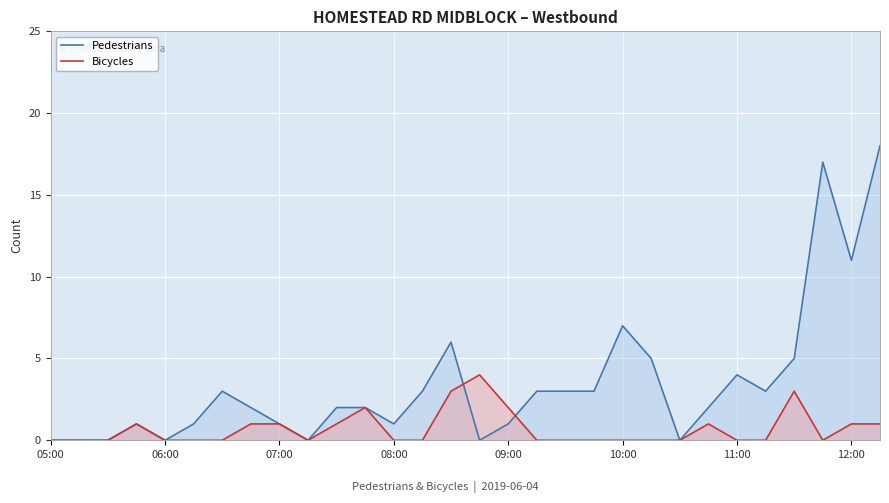

True or false: Pedestrians has more than 1 interior local peaks.

True